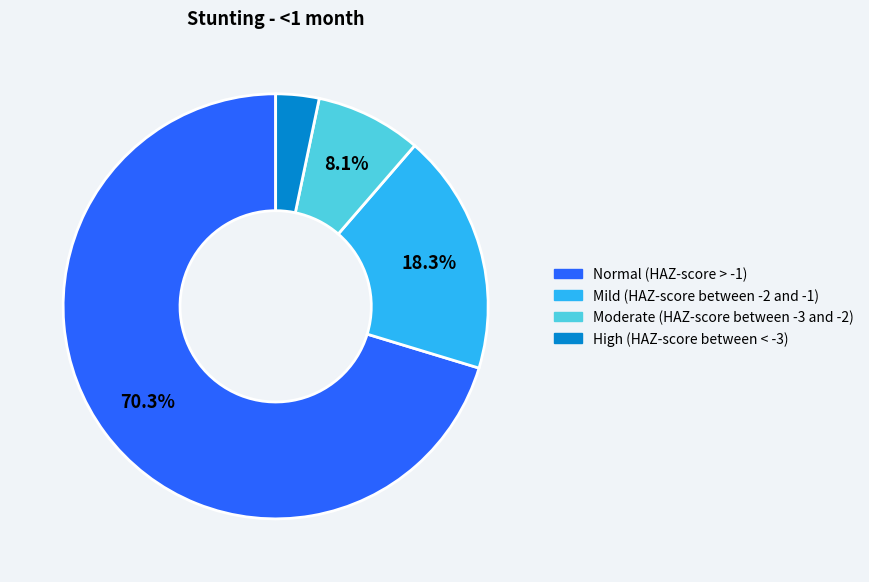

To the nearest percent, what is the combined percentage of Moderate (HAZ-score between -3 and -2) and Mild (HAZ-score between -2 and -1)?

26%